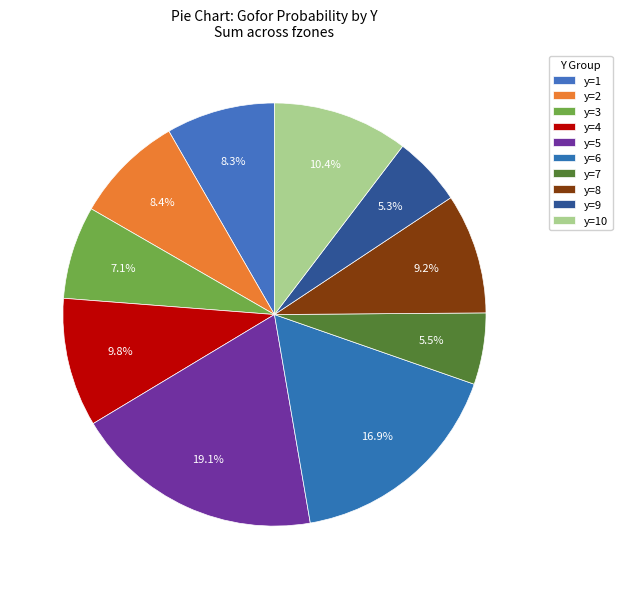

How many slices are in this pie chart?

10